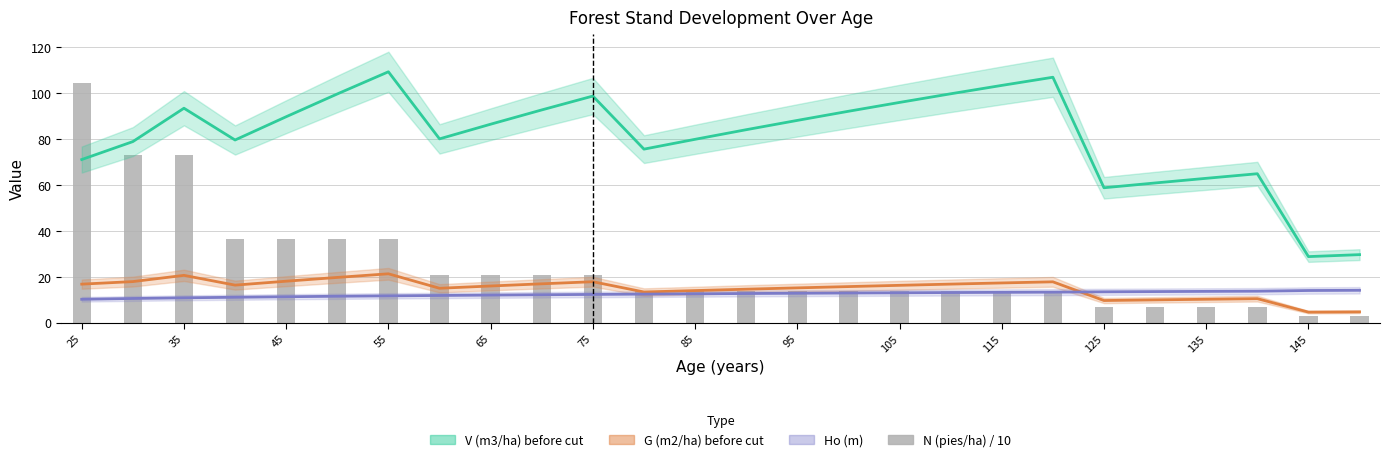

What is the minimum value shown in the chart?

2.8